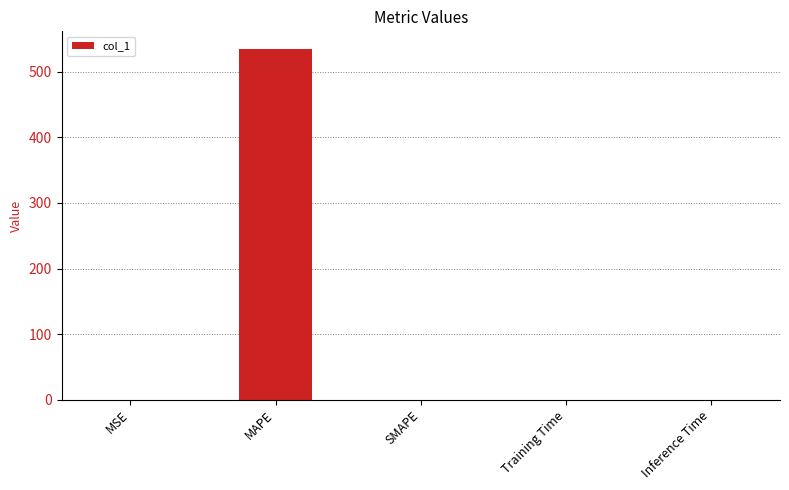

The chart shows a value of 0.0 at Inference Time. True or false?

True